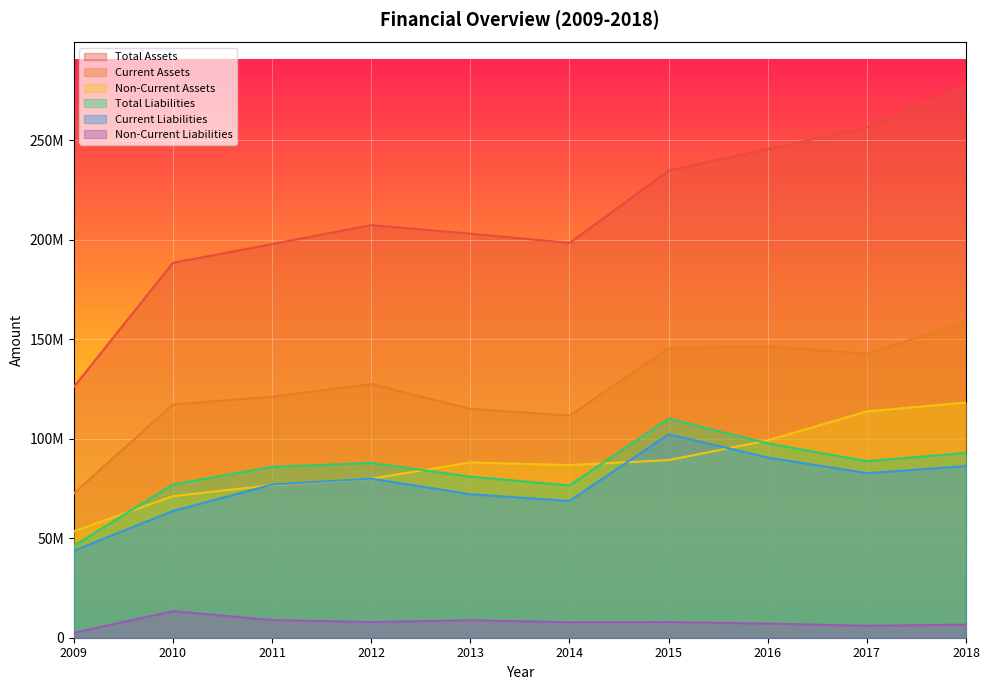

What is the average value of the Non-Current Liabilities series?

7671937